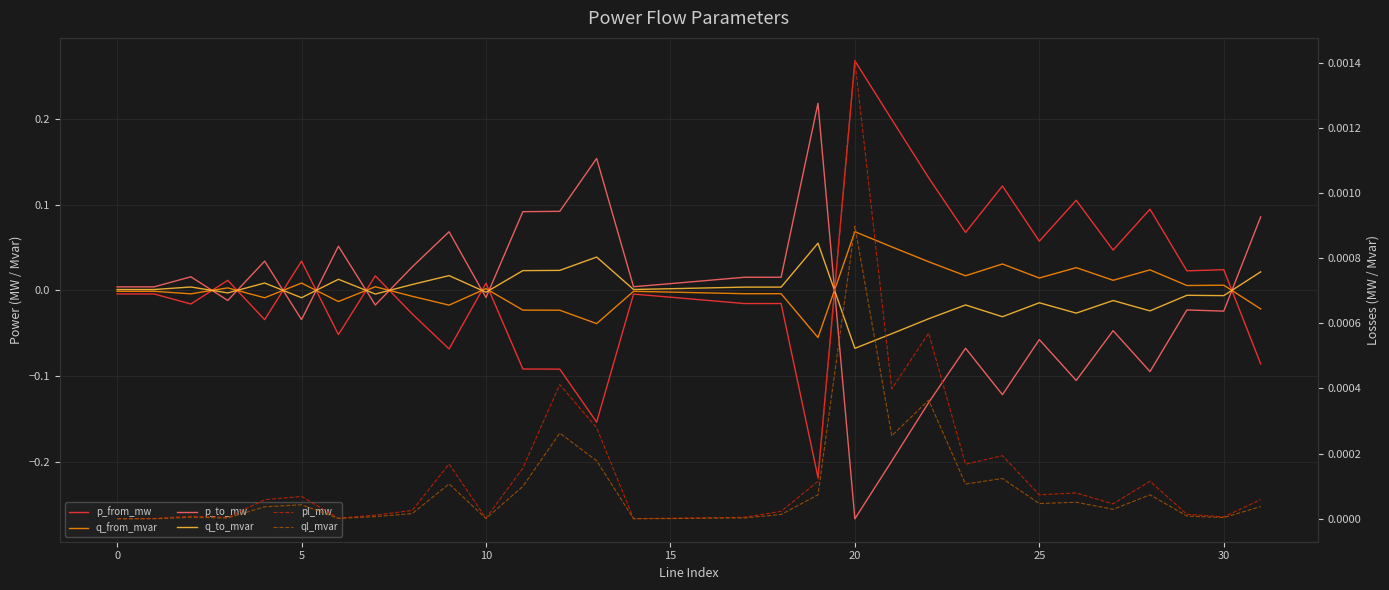

Between 9 and 24, which is larger?

24